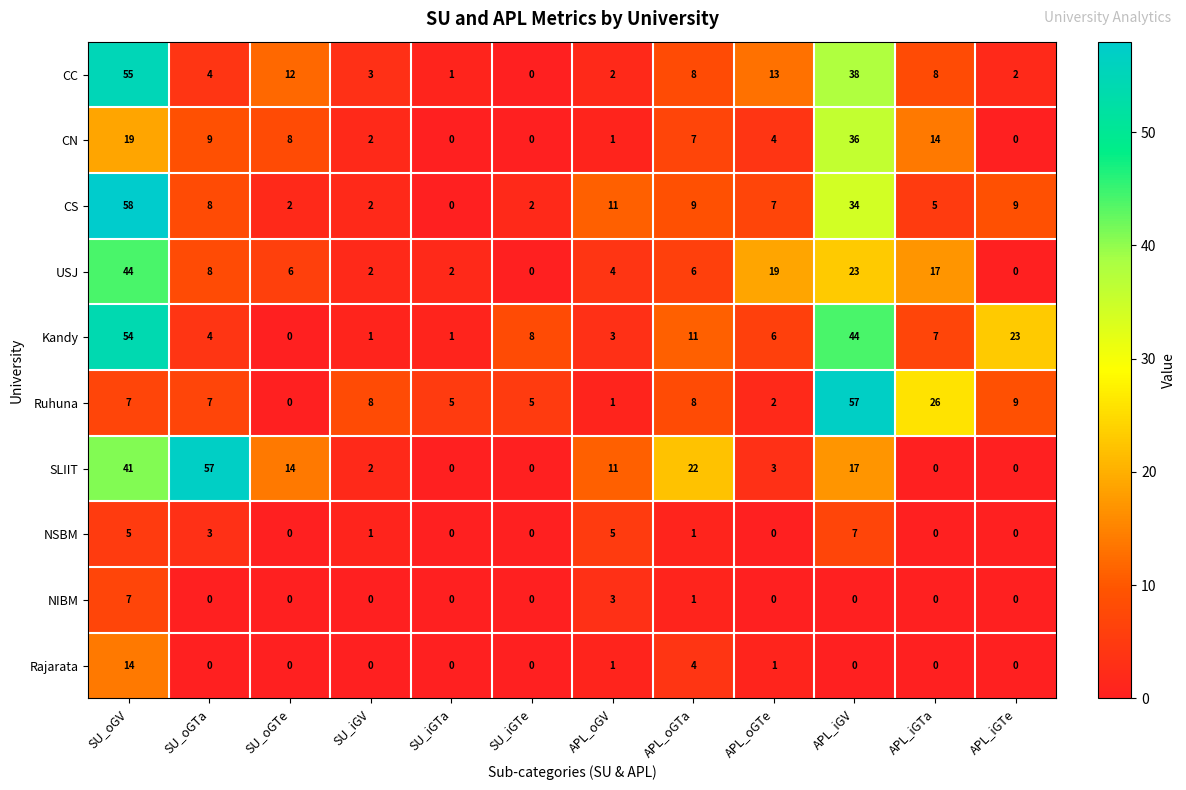

Which series has the largest total across all categories?

SLIIT